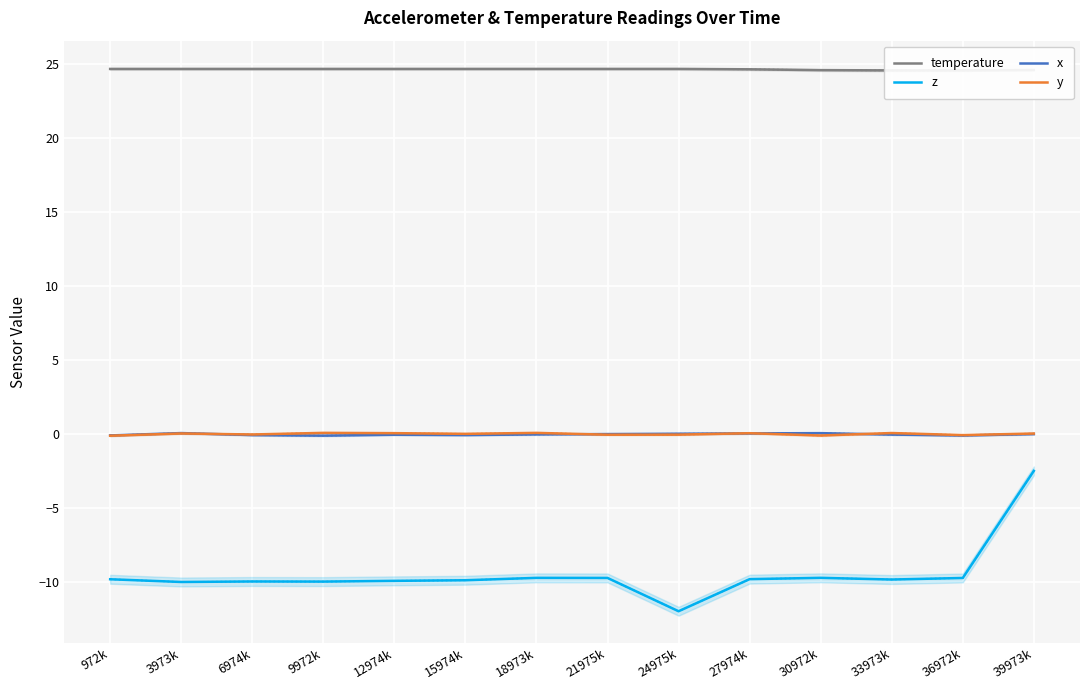

Is the value of z at 3973k greater than the value of temperature at 24975k?

No